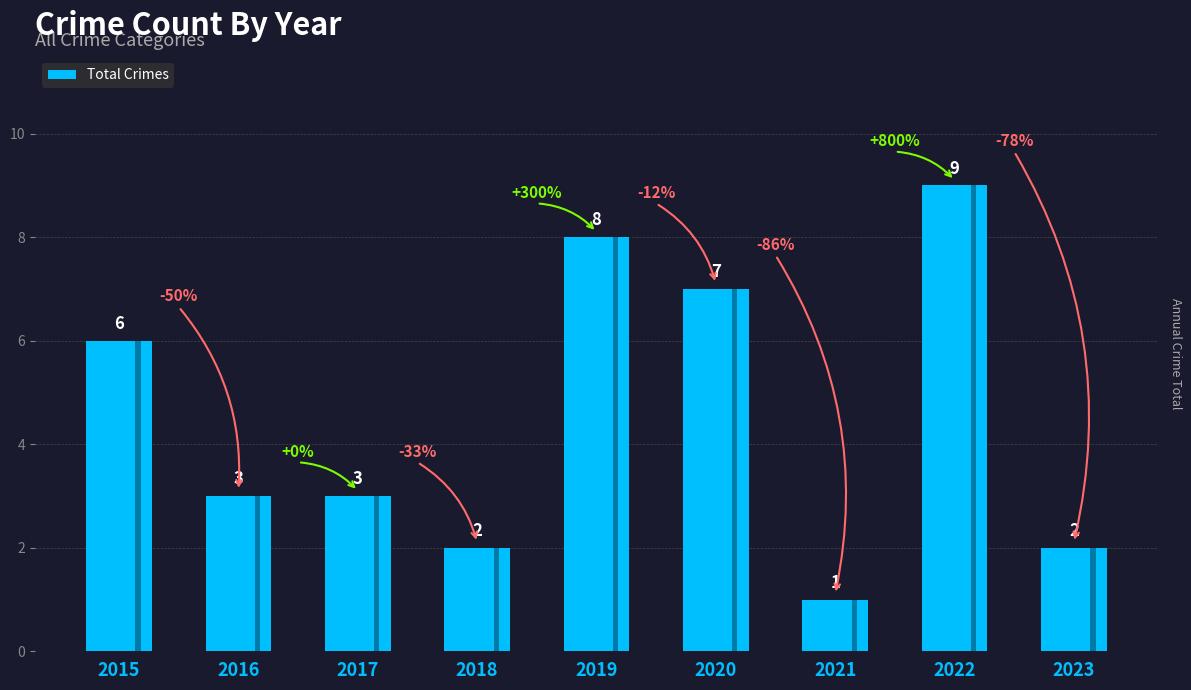

True or false: the data shows 3 at 2019.

False